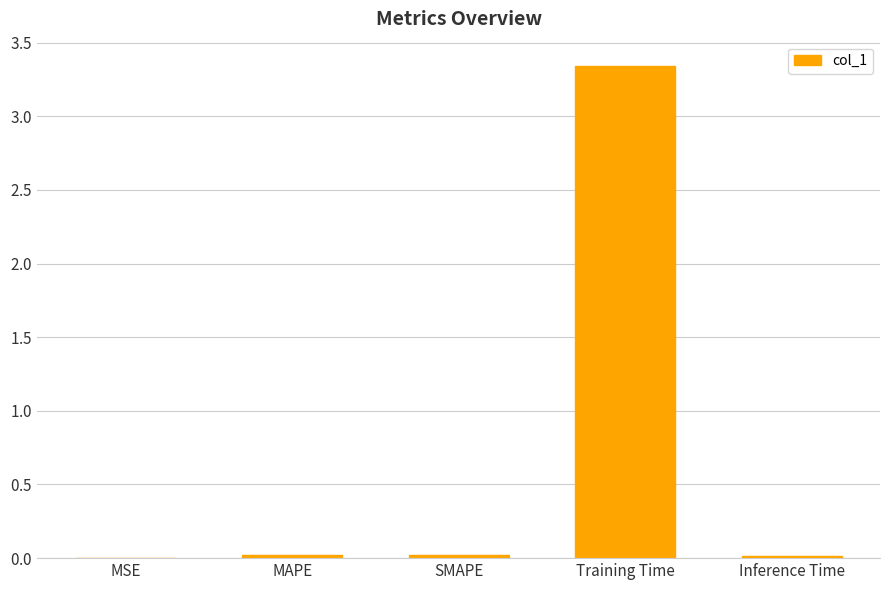

Are the bars horizontal?

No